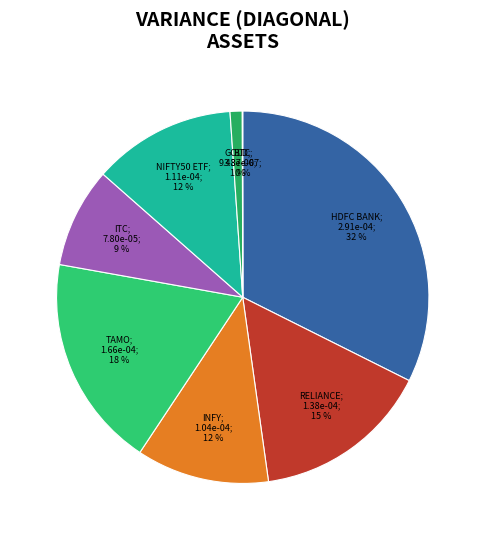

How many slices are in this pie chart?

8